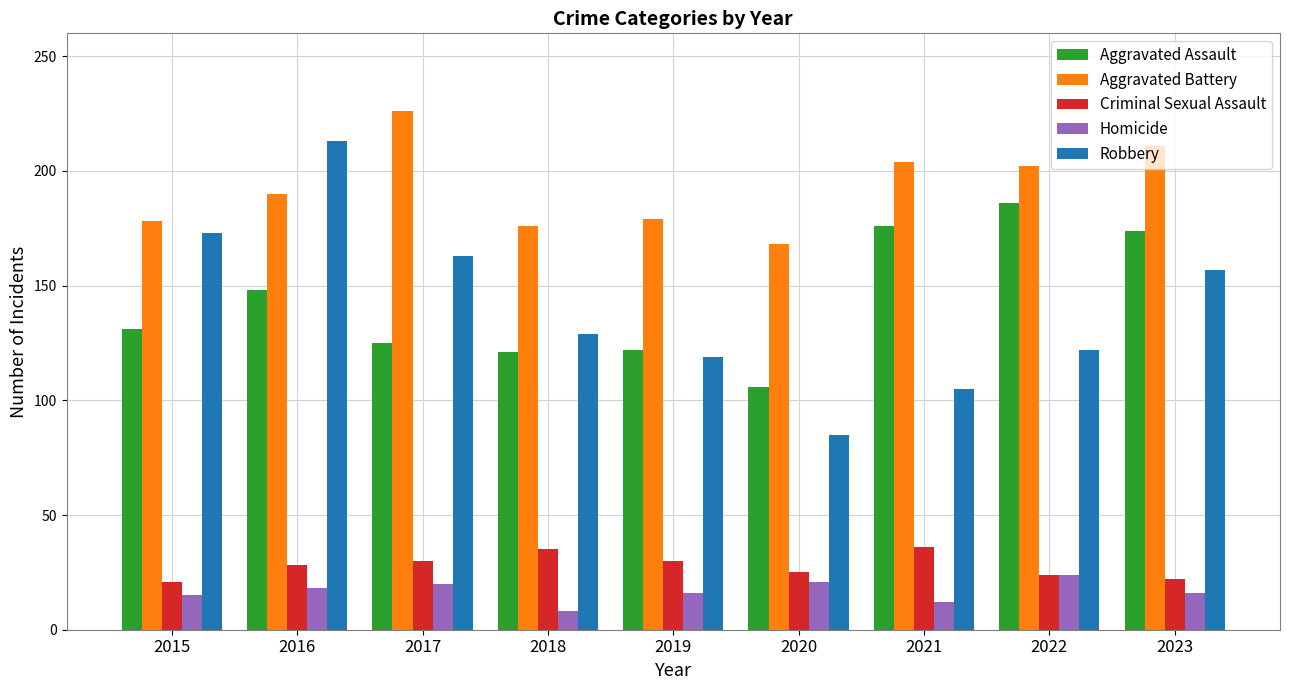

Which series has the largest range (max minus min)?

Robbery